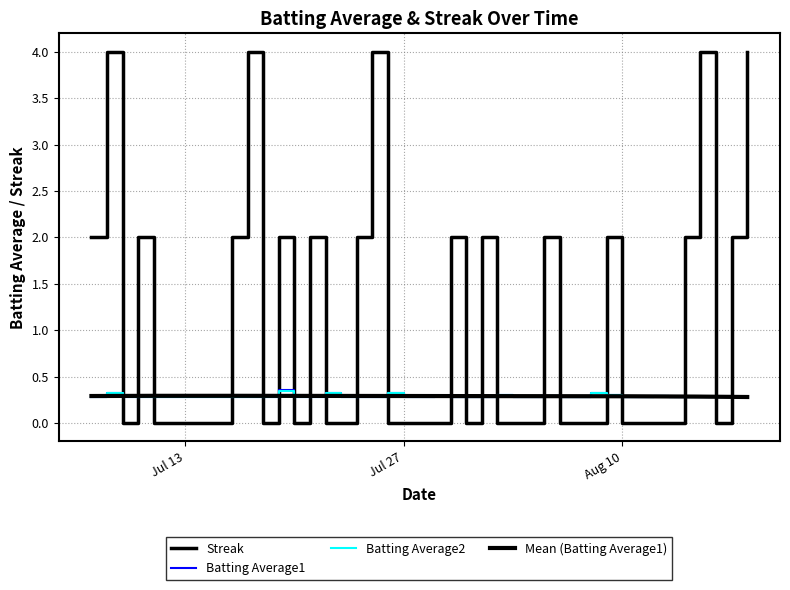

At which category is the sum across all series the highest?

2010-07-08